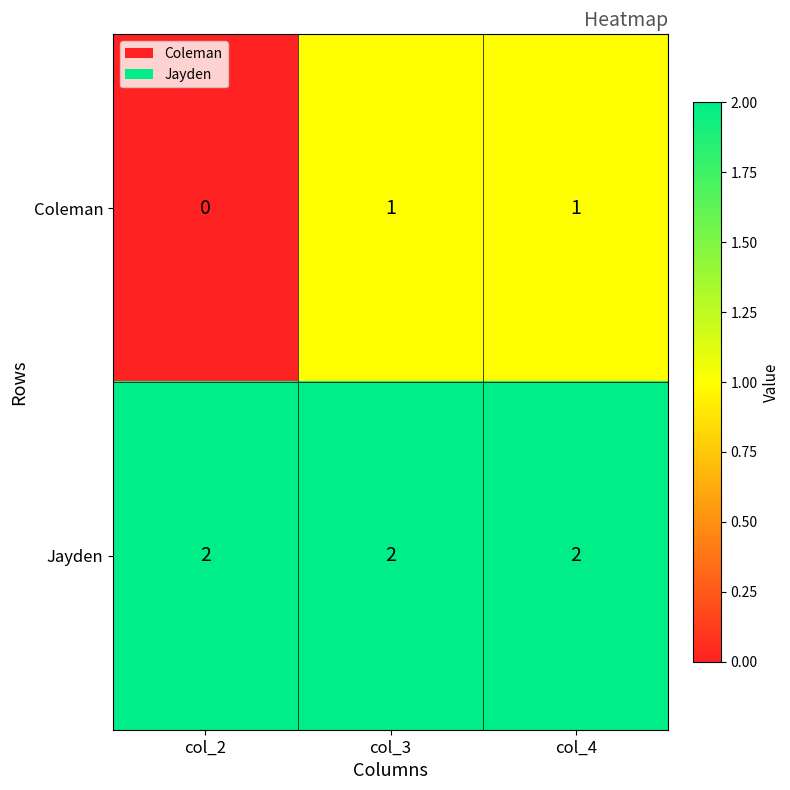

At how many categories does at least one series exceed 0?

3